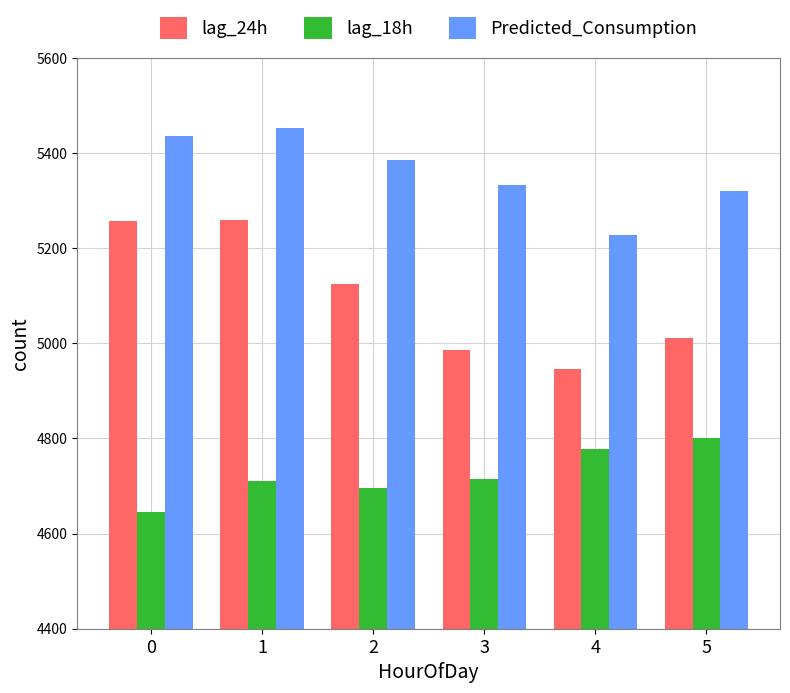

Which series has the largest range (max minus min)?

lag_24h